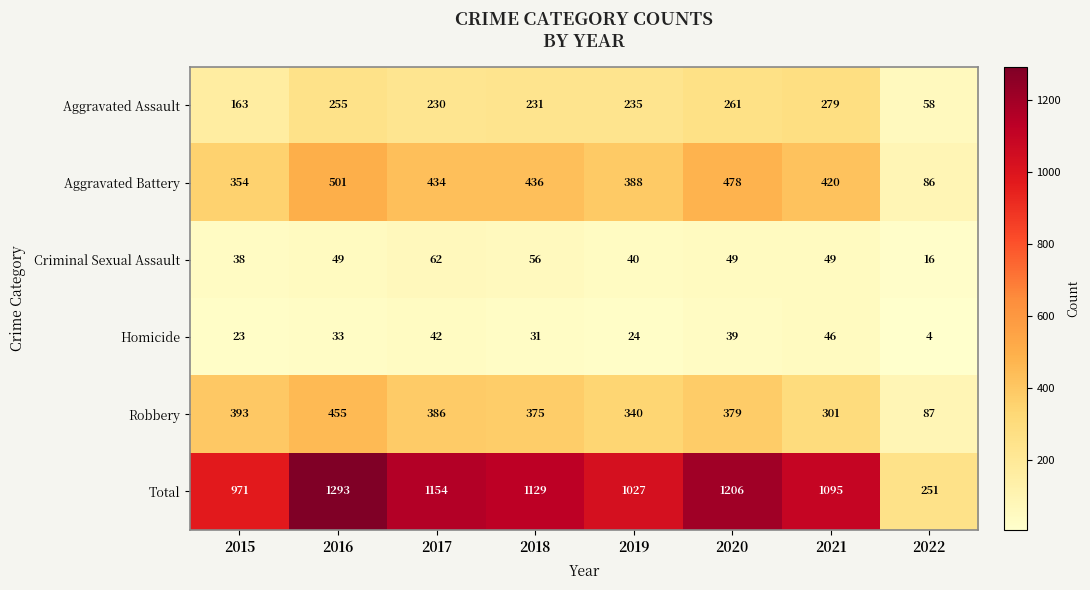

List the series in order of their peak value, lowest first.

Homicide, Criminal Sexual Assault, Aggravated Assault, Robbery, Aggravated Battery, Total